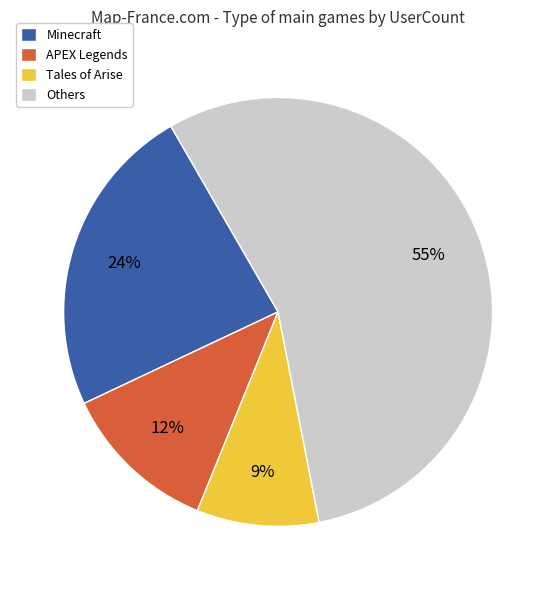

Does Minecraft represent more than half of the total?

No